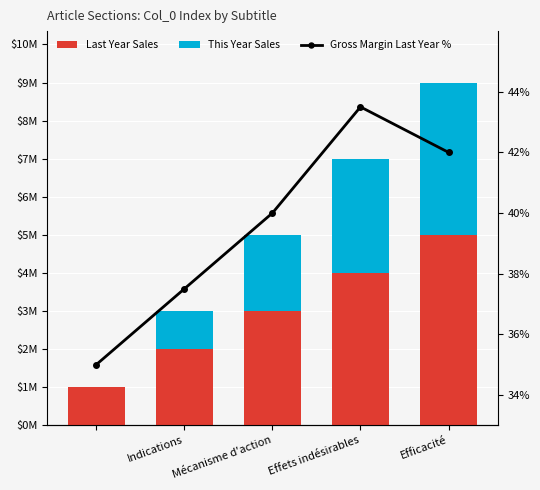

Which series changed the most between Effets indésirables and Efficacité?

Gross Margin Last Year %